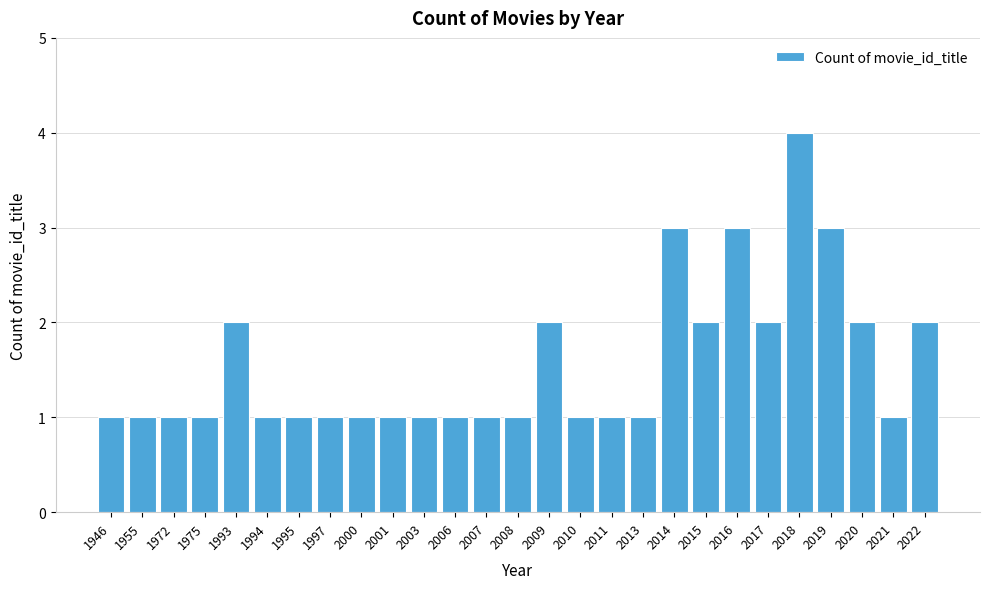

Reading left to right, list all the values displayed in this chart.

1	1	1	1	2	1	1	1	1	1	1	1	1	1	2	1	1	1	3	2	3	2	4	3	2	1	2